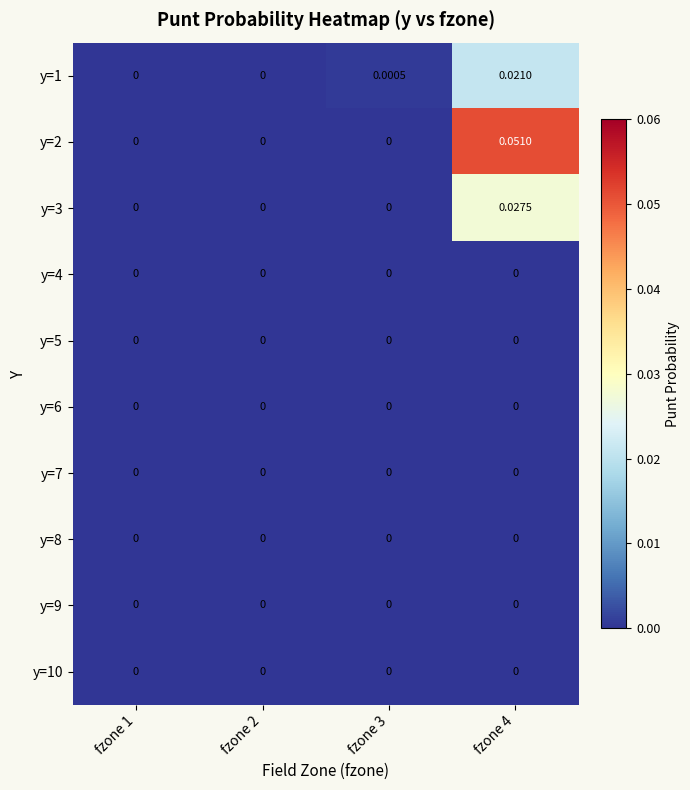

Rank the series at fzone 3 from highest to lowest value.

y=1, y=2, y=3, y=4, y=5, y=6, y=7, y=8, y=9, y=10